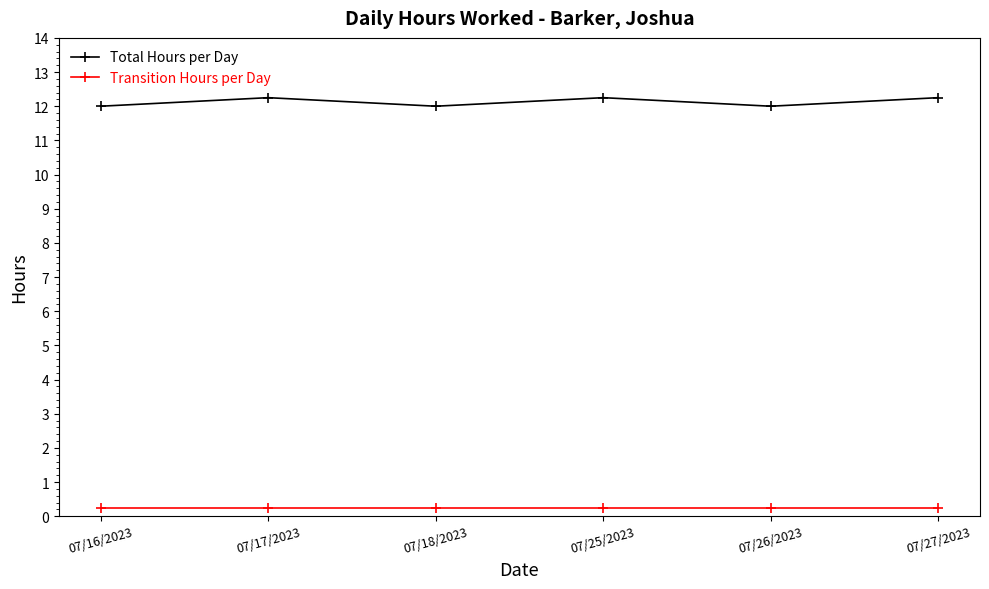

Rank the series by their average value, from highest to lowest.

Total Hours per Day, Transition Hours per Day